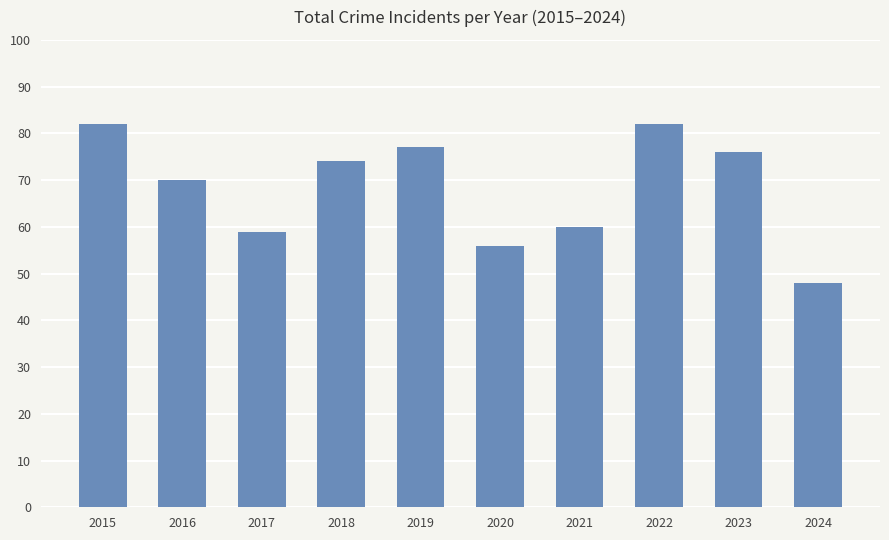

What is the minimum value shown in the chart?

48